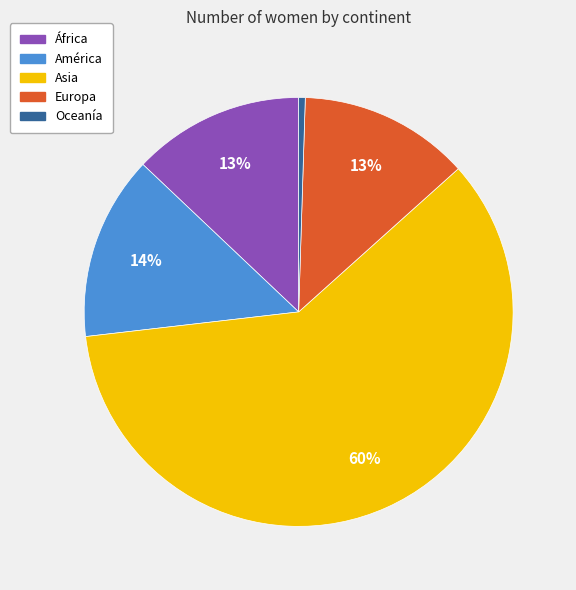

Does América represent more than half of the total?

No